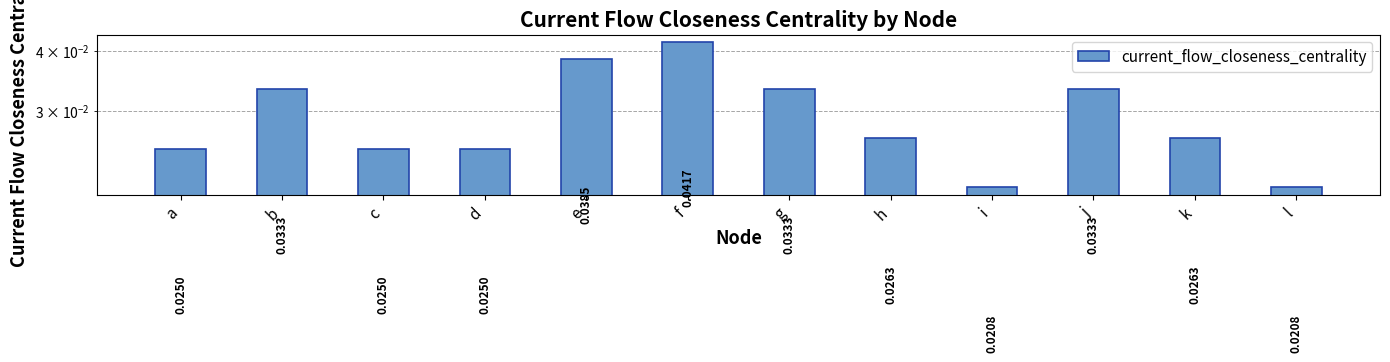

Does the chart contain stacked bars?

No